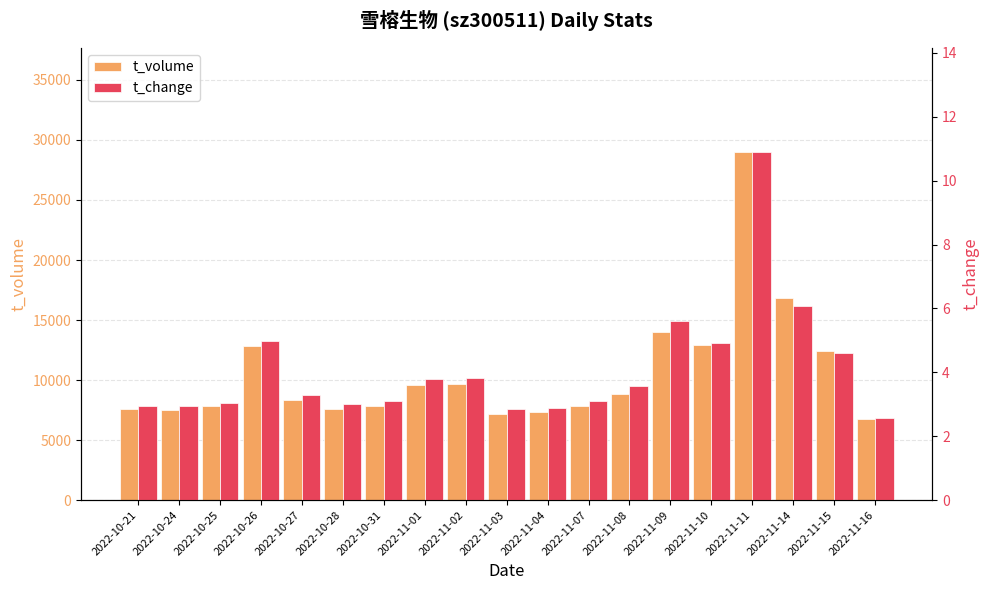

How many values in the t_change series exceed 3?

13